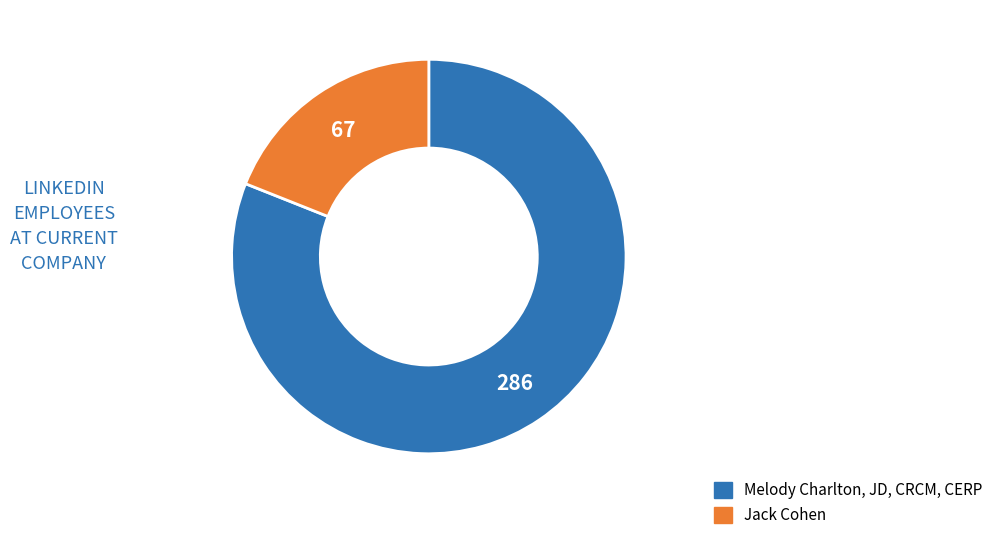

How many slices are in this pie chart?

2